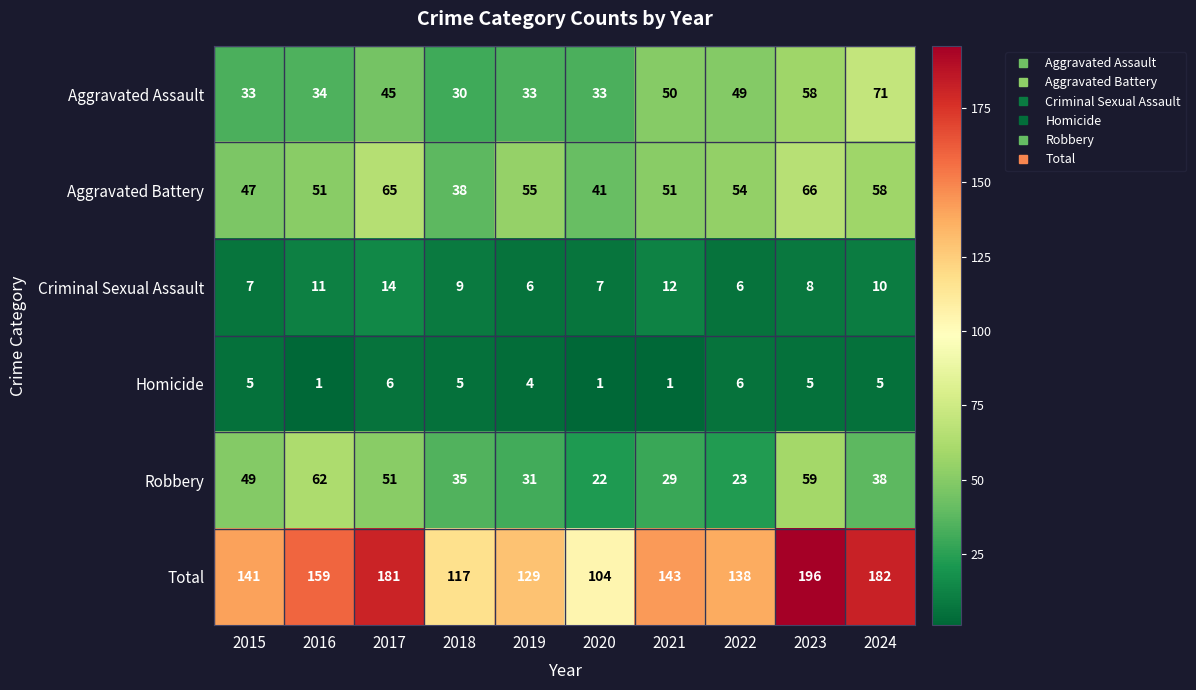

Which category has the lowest value in the Total series?

2020